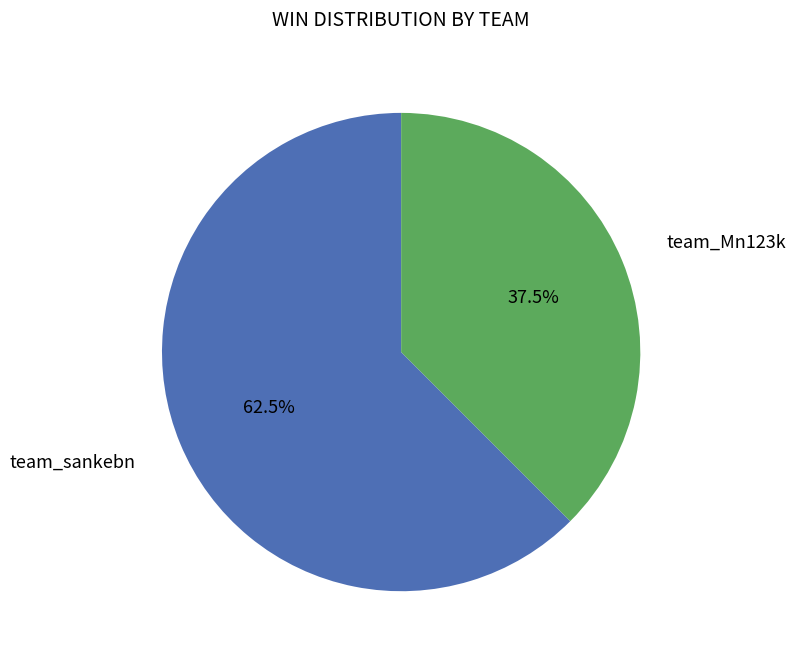

Is there any slice that represents more than half of the pie?

Yes